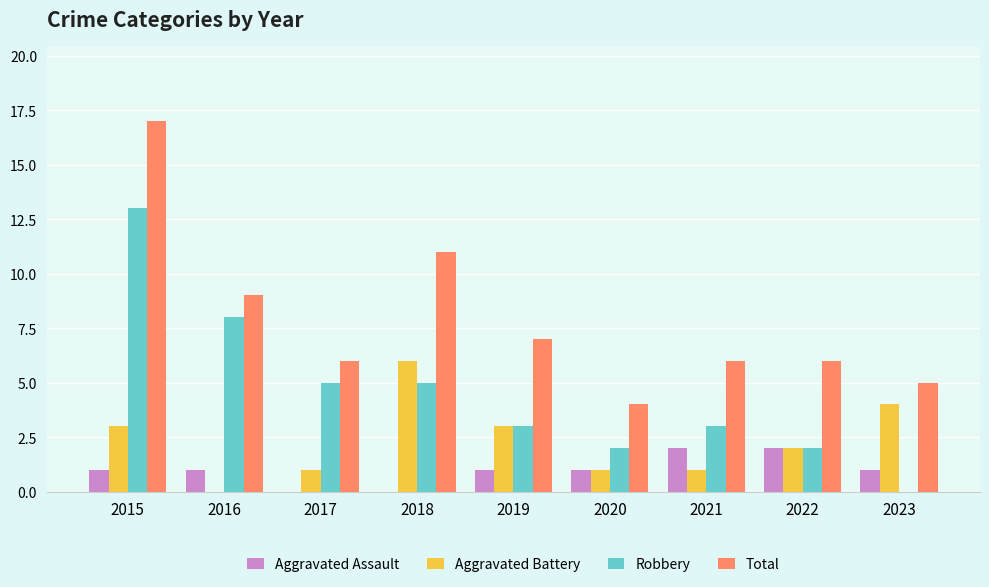

Reading left to right, extract all data points from this chart.

Aggravated Assault: 1	1	0	0	1	1	2	2	1
Aggravated Battery: 3	0	1	6	3	1	1	2	4
Robbery: 13	8	5	5	3	2	3	2	0
Total: 17	9	6	11	7	4	6	6	5